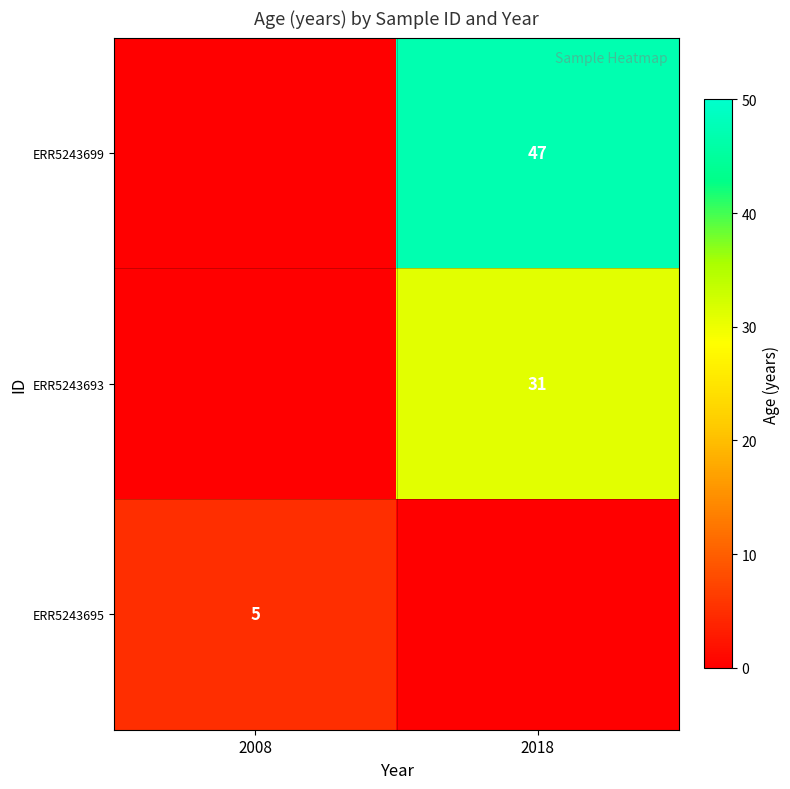

The ERR5243695 series shows 5 at 2008. True or false?

True